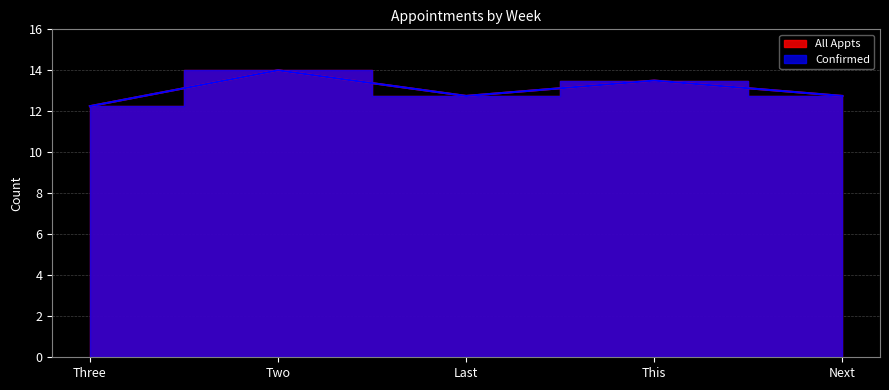

Which category has the highest value in the All Appts series?

Two